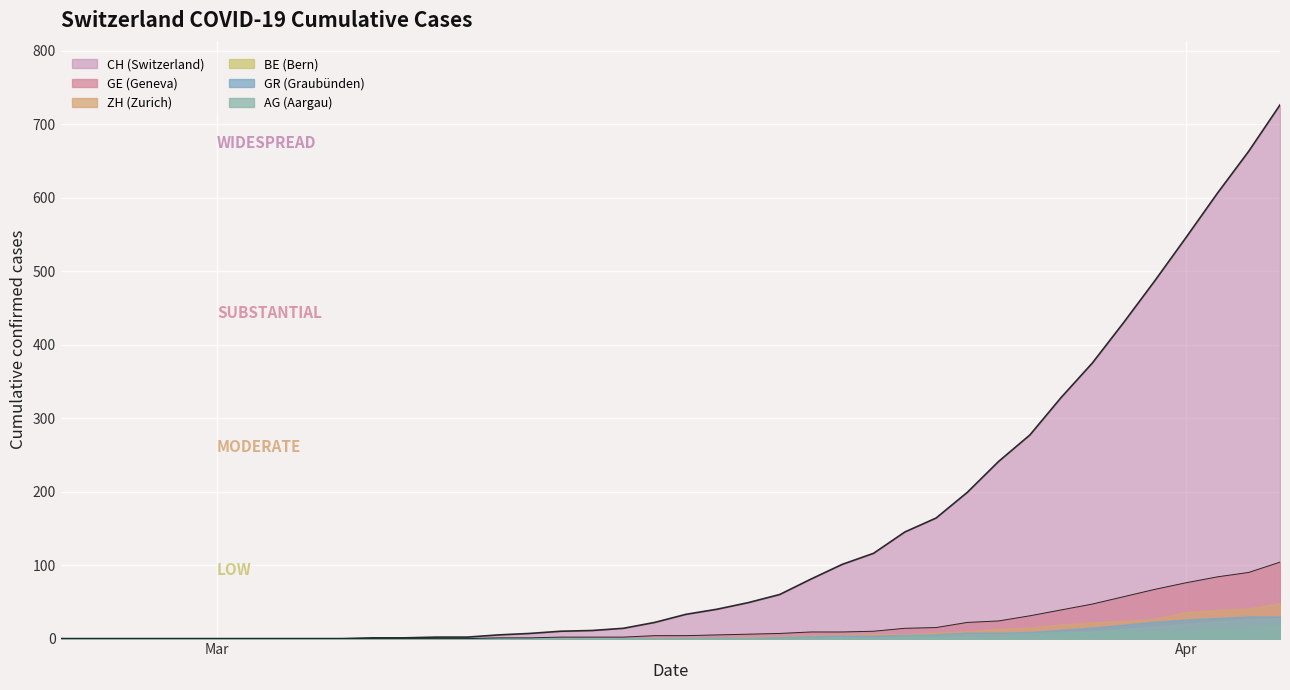

What are all the series names shown in the legend?

CH (Switzerland), GE (Geneva), ZH (Zurich), BE (Bern), GR (Graubünden), AG (Aargau)